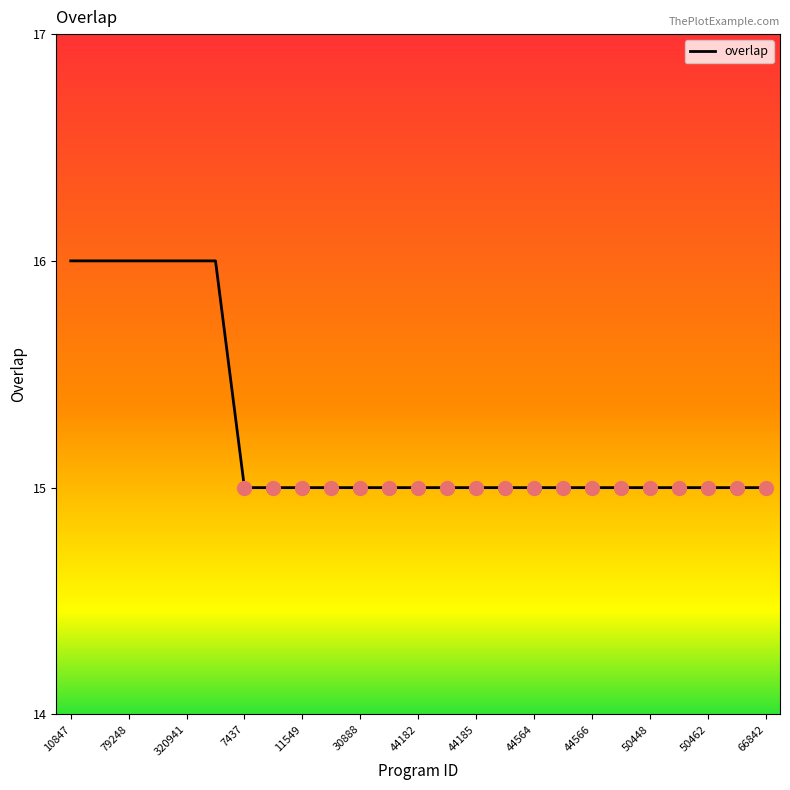

What is the difference between the maximum and second lowest values?

1